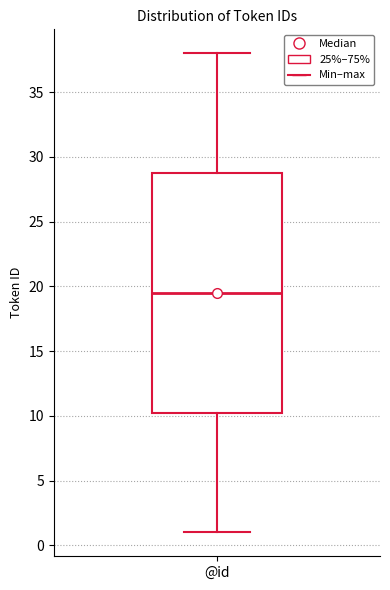

Read this box plot against the y-axis: the position of the median line, the range covered by the box, and the ends of both whiskers. The values are not printed on the chart, so give them approximately, as read against the axis.

median 19.5, box 10.5 to 29.0, whiskers 1.0 to 38.0